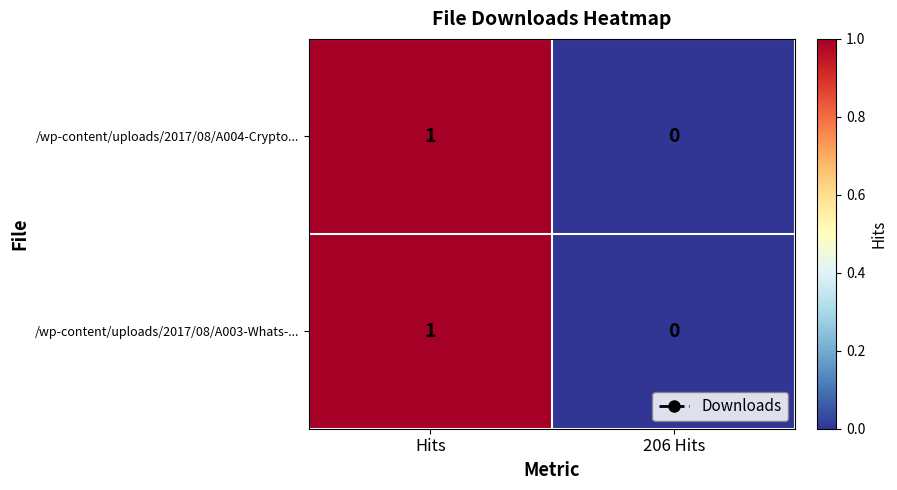

At which label is /wp-content/uploads/2017/08/A004-Crypto... closest to 0?

206 Hits